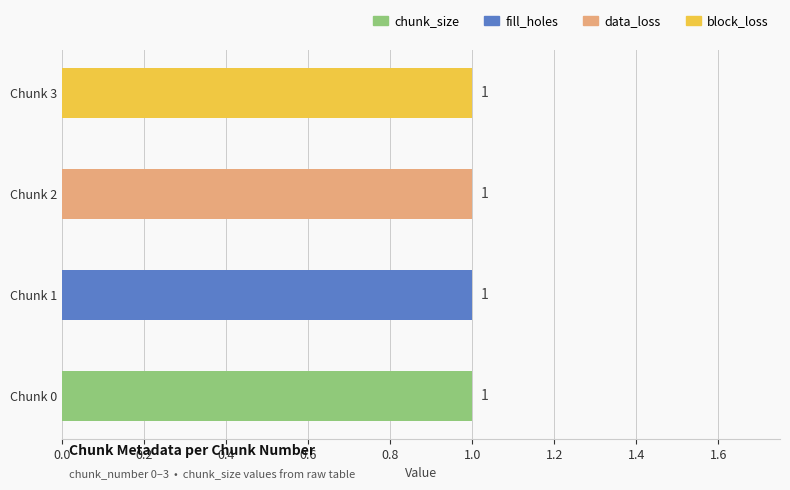

What is the maximum value for chunk_size?

1